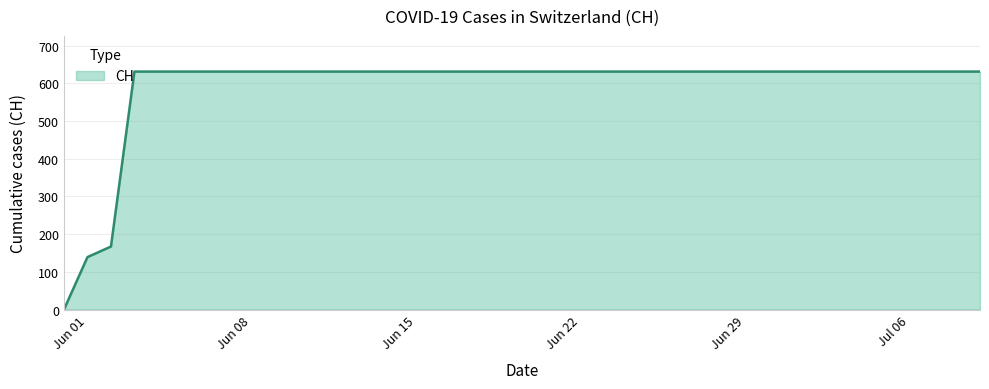

What is the greatest value displayed?

631